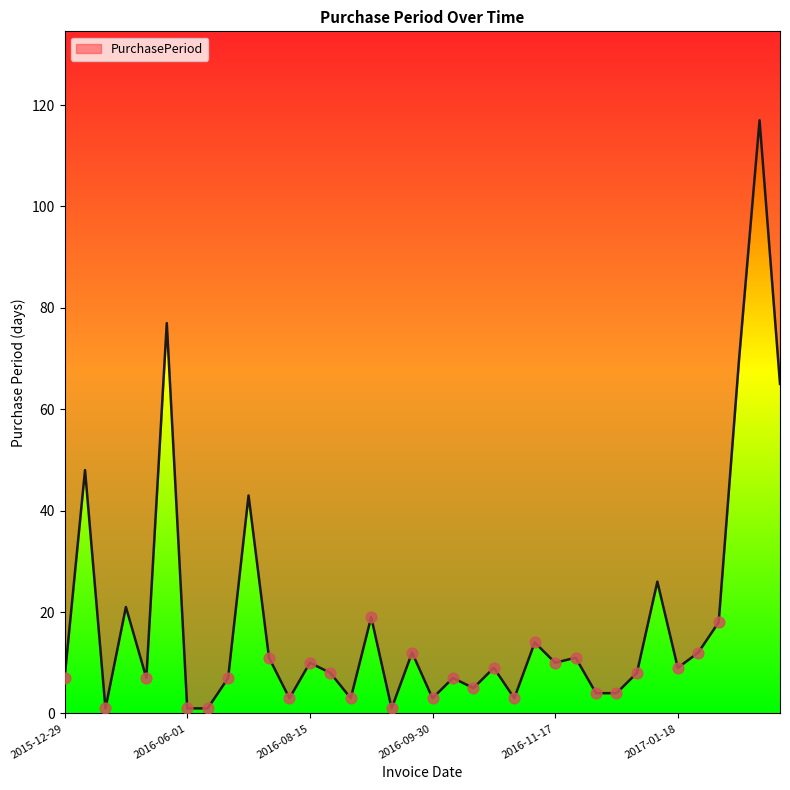

Between 2016-09-30 and 2016-09-15, which is larger?

2016-09-30